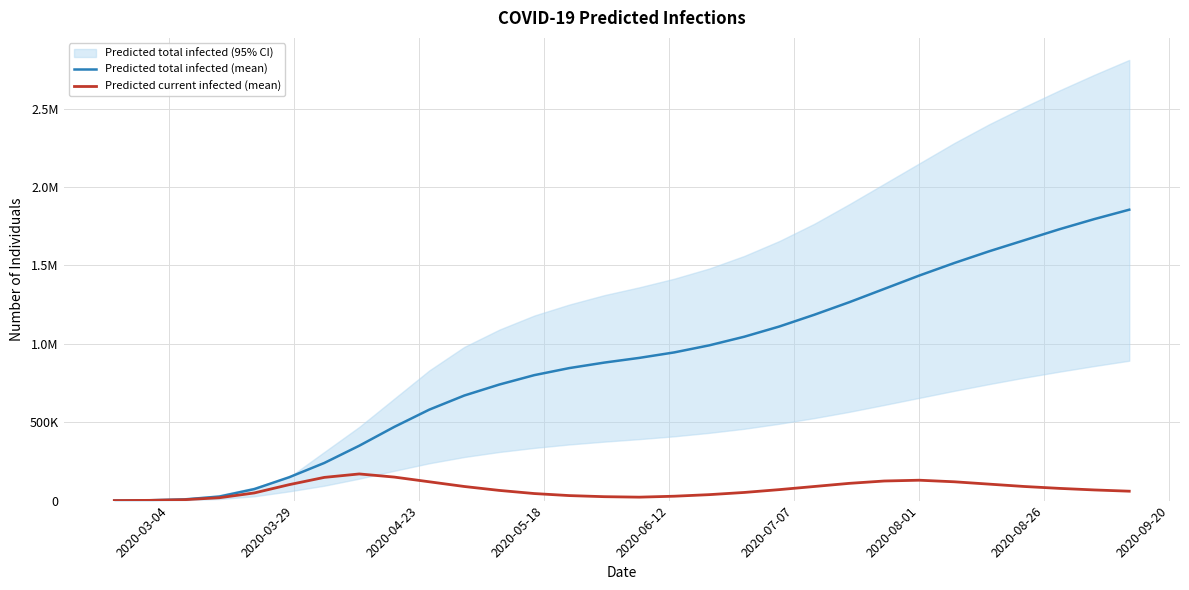

Does the chart have visible grid lines?

Yes